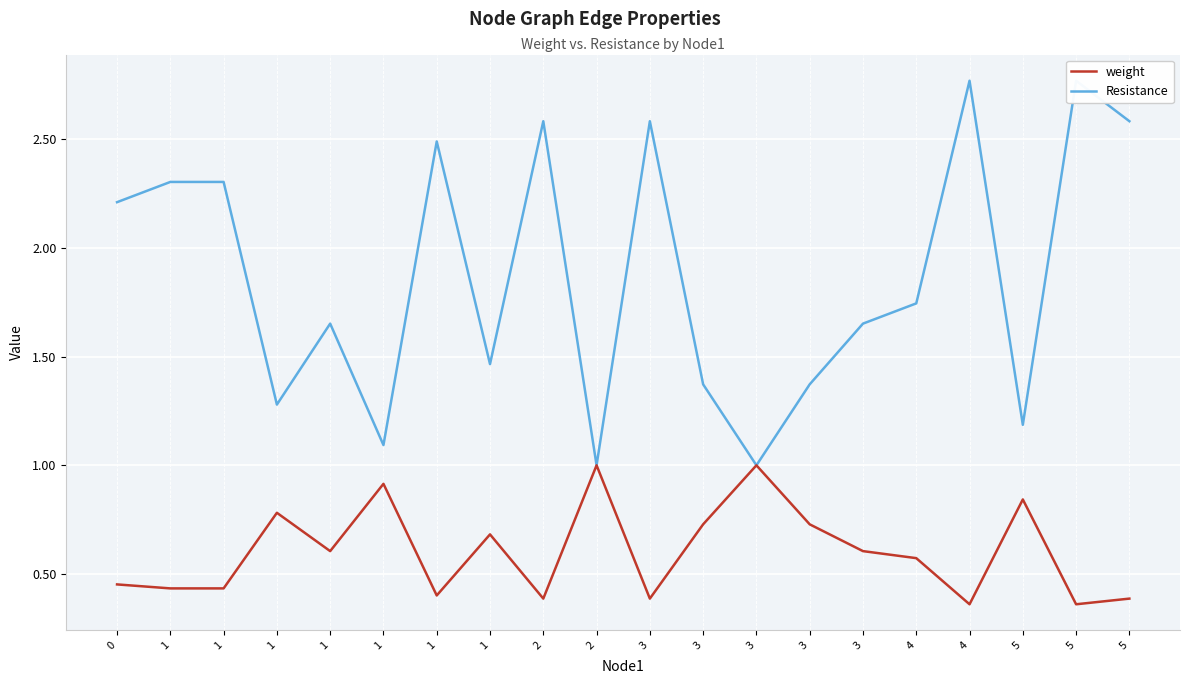

True or false: Resistance and weight intersect in this chart.

False